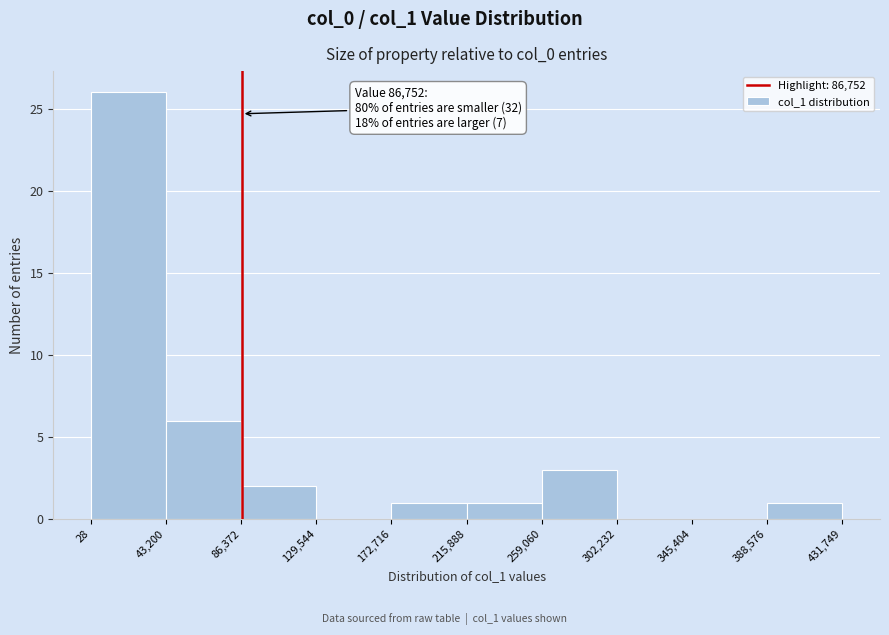

Over which range of the x-axis is the bar tallest?

28 to 43,200